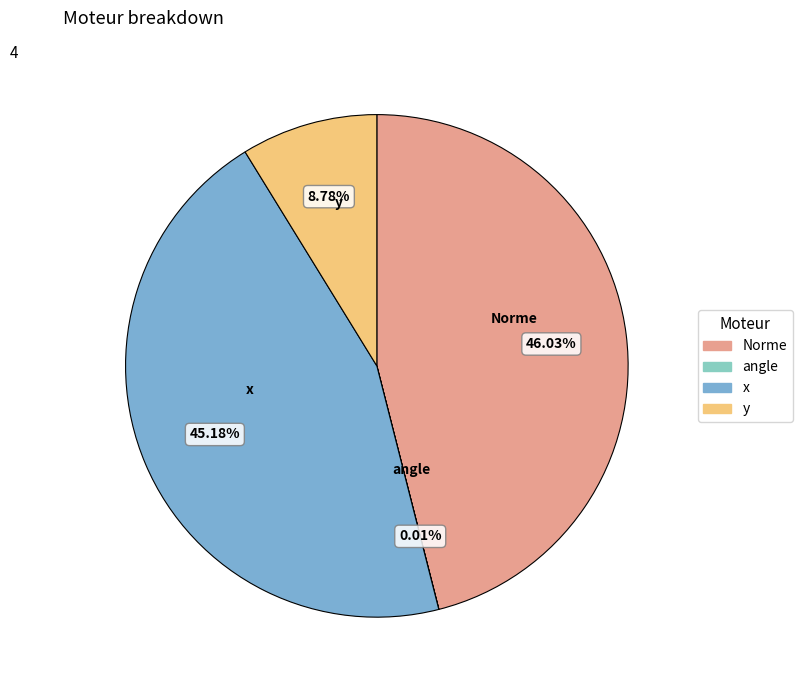

What is the ratio of the value at x to the value at Norme?

1.0